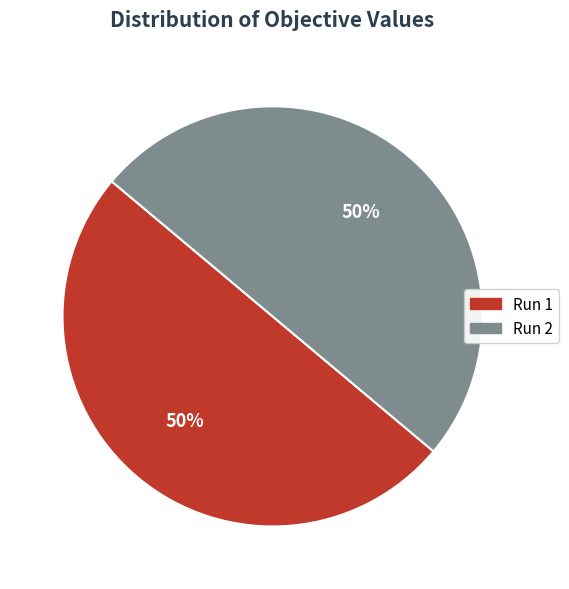

Do Run 2 and Run 1 together represent more than half of the pie?

Yes